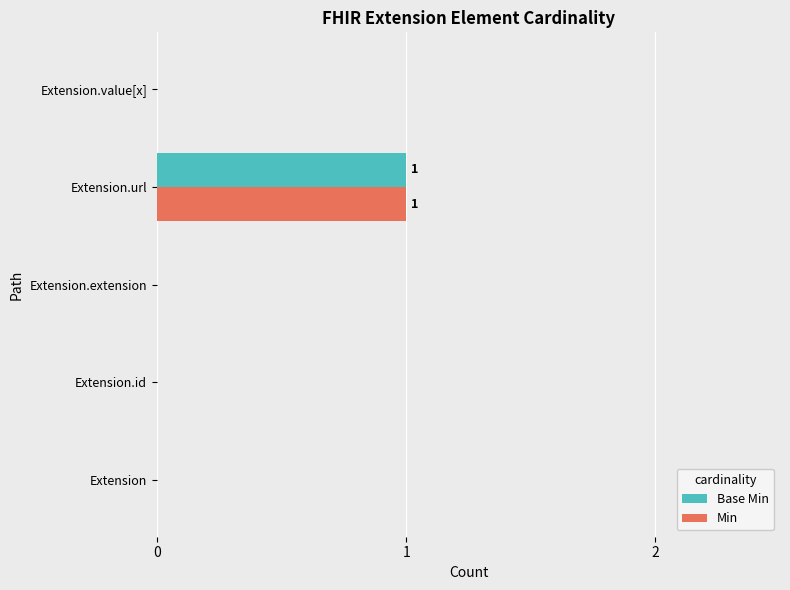

How many categories are shown in the chart?

5